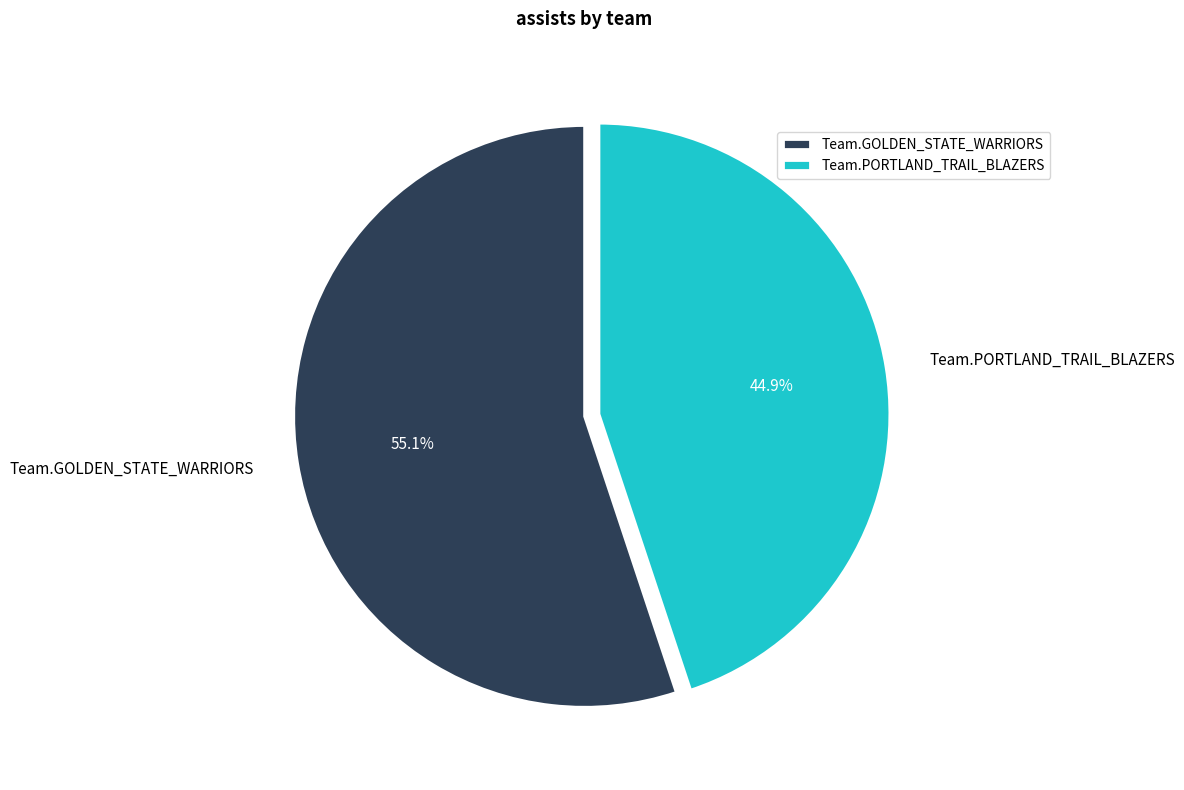

Approximately how many times larger is the value at Team.PORTLAND_TRAIL_BLAZERS compared to Team.GOLDEN_STATE_WARRIORS?

0.8